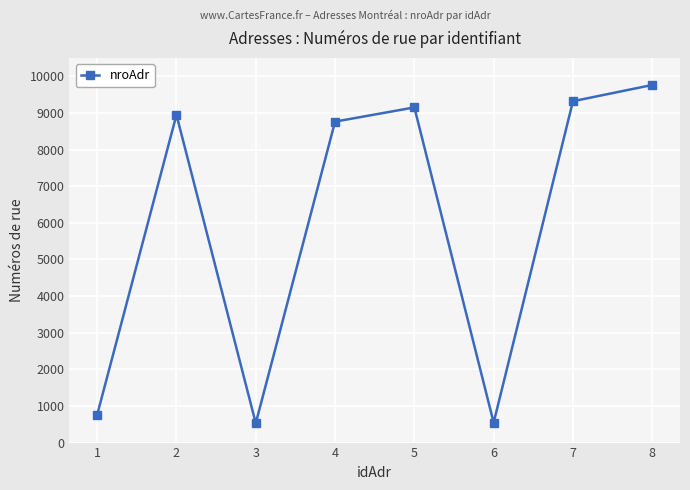

Which label corresponds to the largest value in the chart?

8